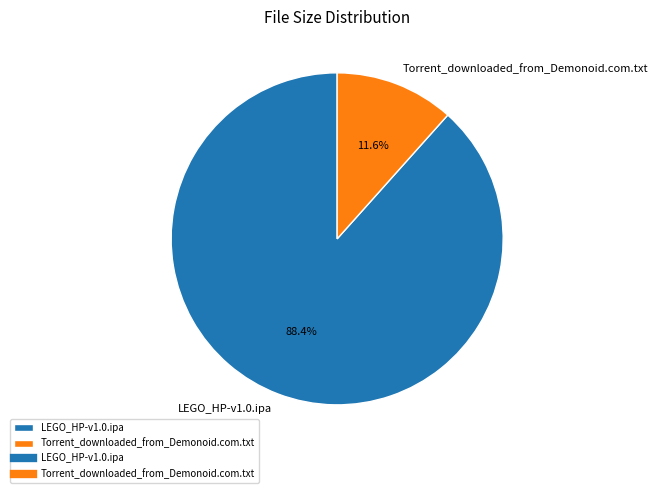

What is the largest slice in the pie chart?

LEGO_HP-v1.0.ipa